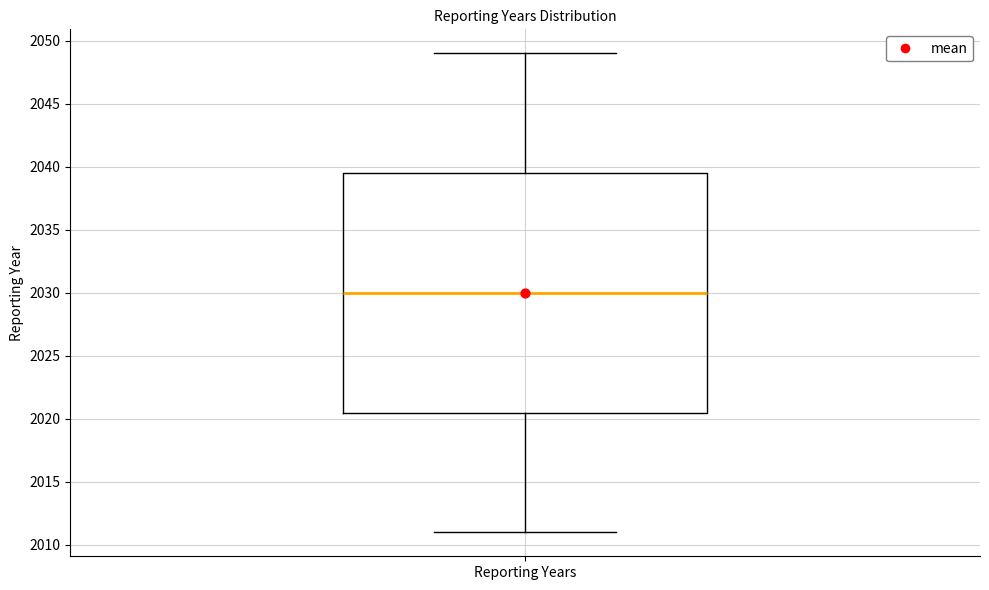

Where is the lower edge of the box for Reporting Years on the y-axis? The values are not printed on the chart, so give them approximately, as read against the axis.

2020.5